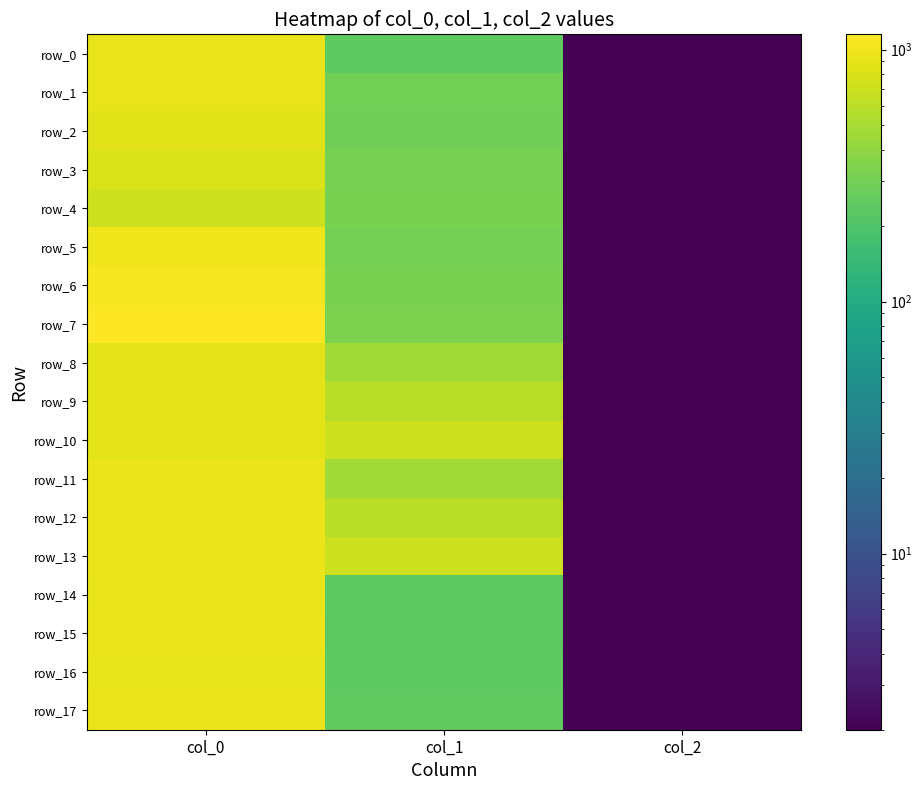

Is it true that row_13 equals 2.0 at col_2?

True